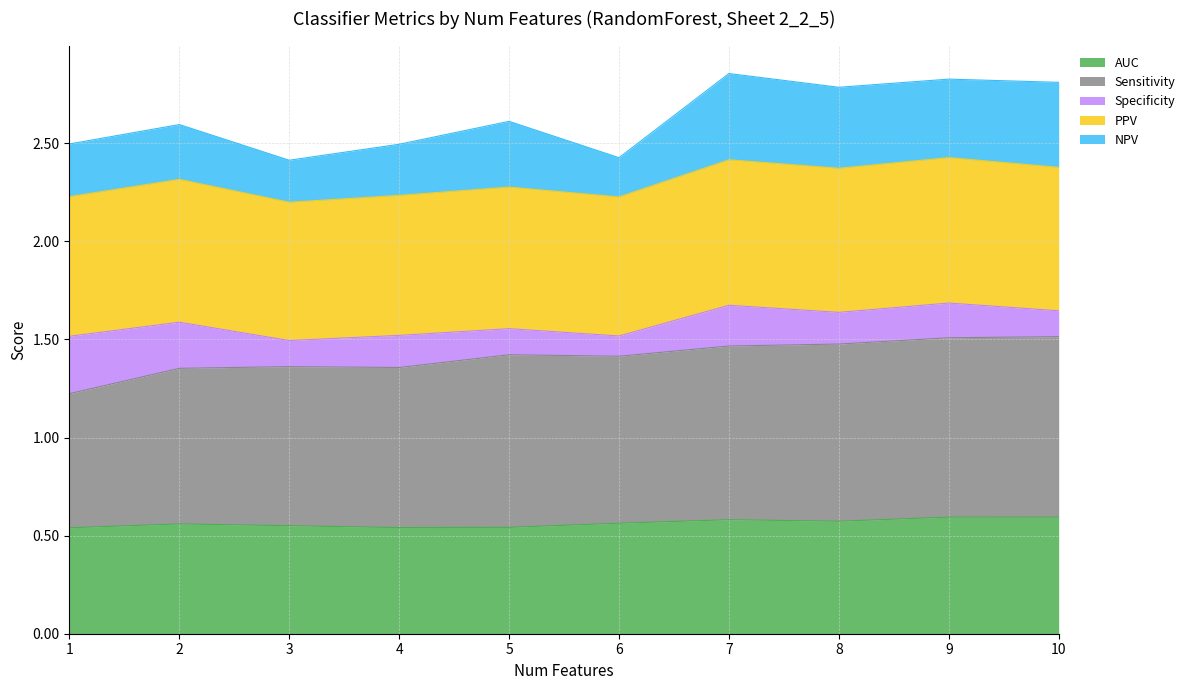

What is the total value across all series at 8?

2.8